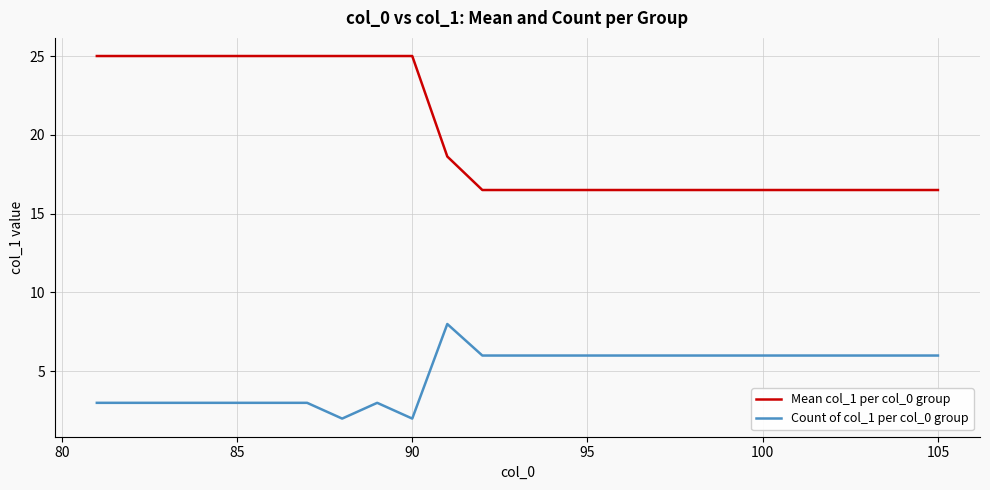

What is the smallest value displayed?

2.0